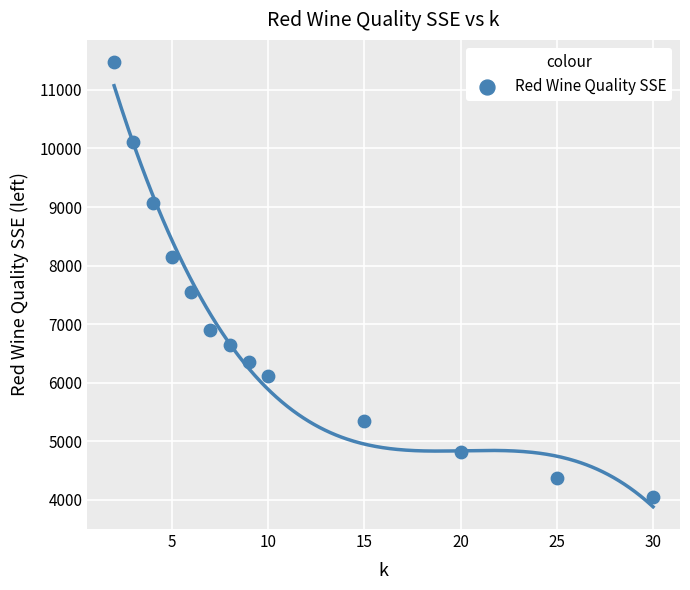

What Y value in the scatter plot is closest to 7764?

7549.8